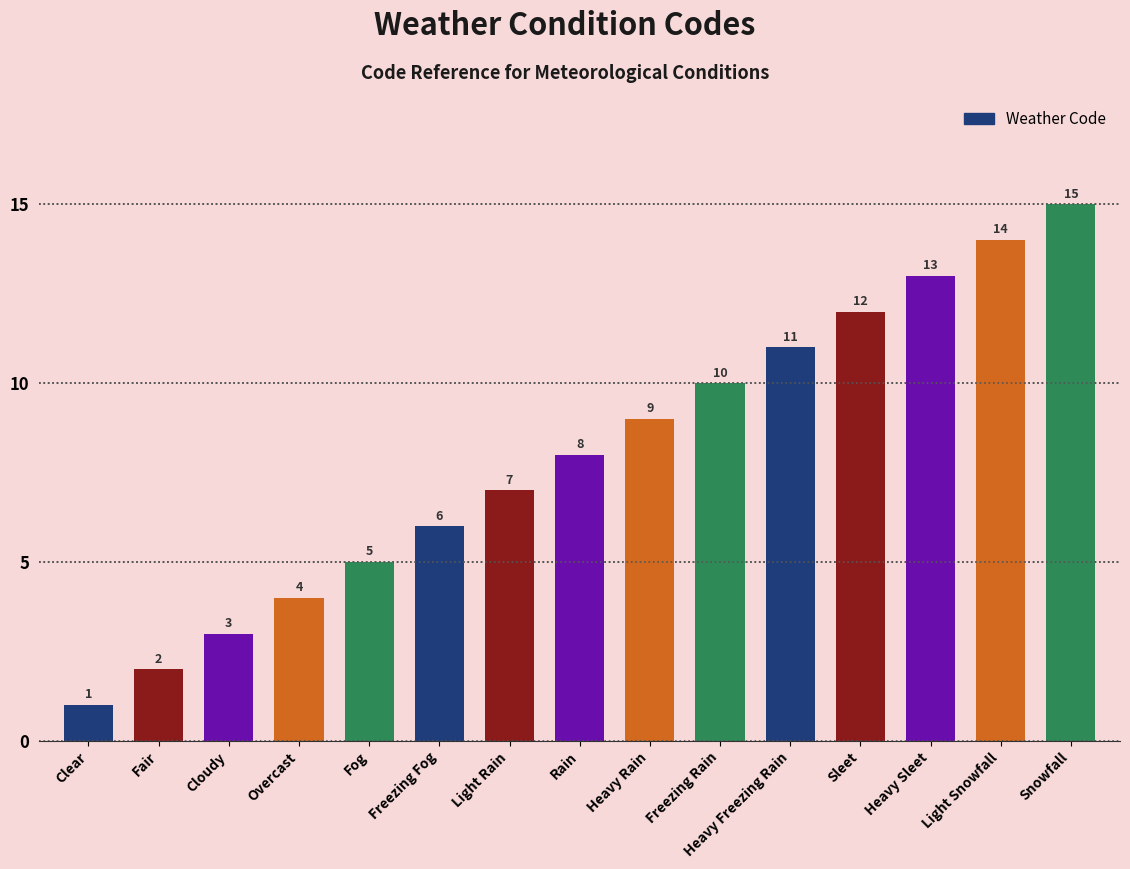

What is the smallest value displayed?

1